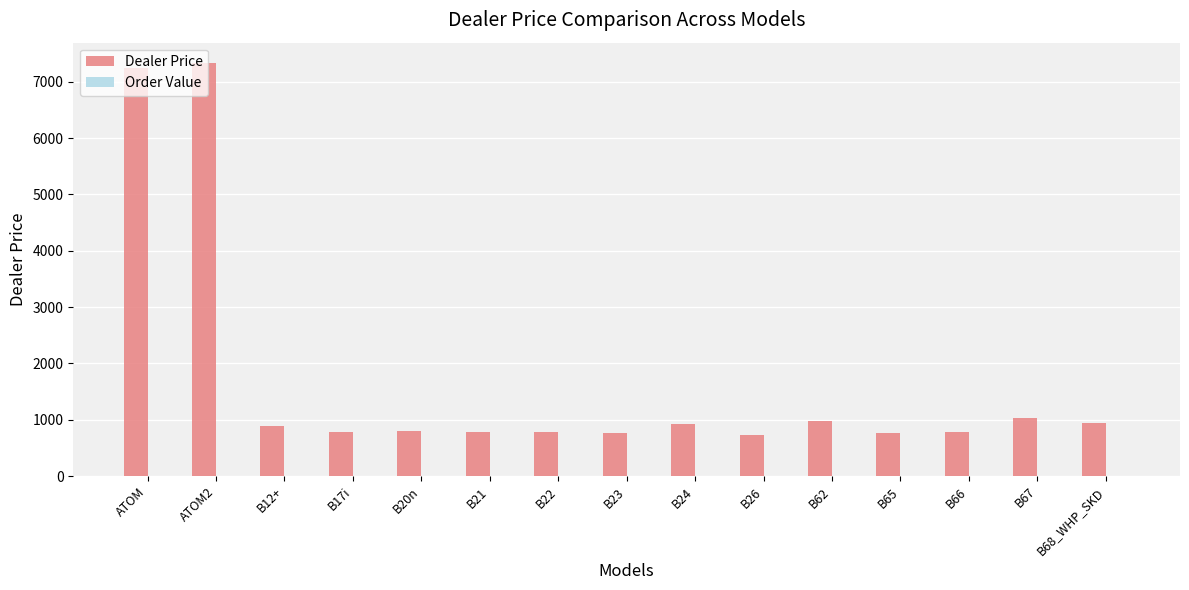

Does the chart contain any negative values?

No